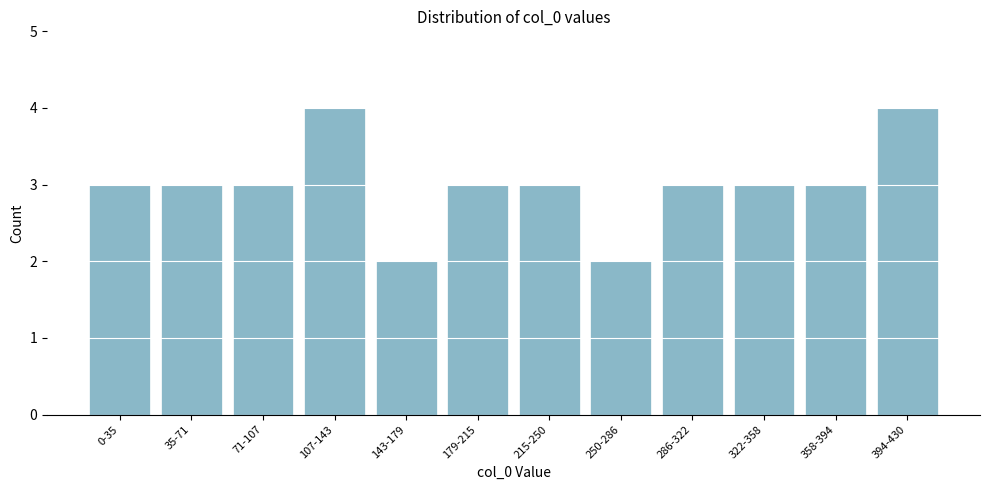

Reading right to left, extract all data points from this chart.

394-430=4	358-394=3	322-358=3	286-322=3	250-286=2	215-250=3	179-215=3	143-179=2	107-143=4	71-107=3	35-71=3	0-35=3